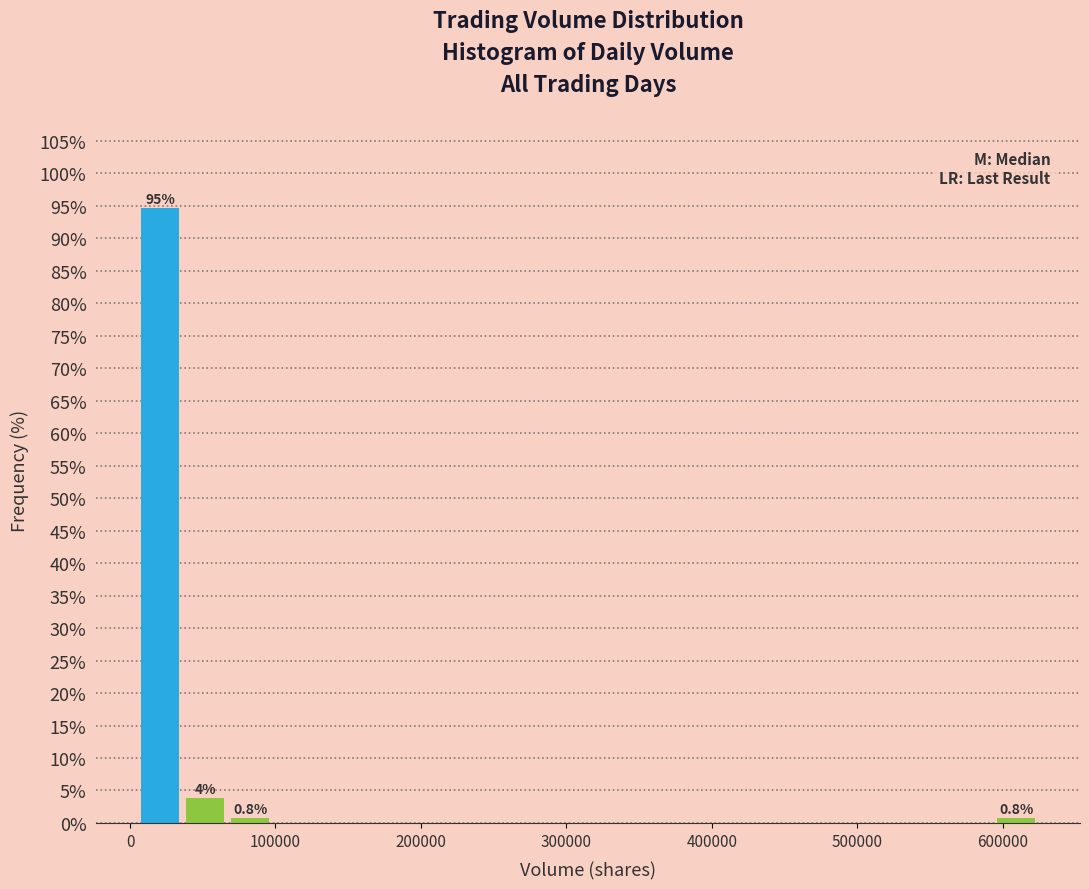

Around what value on the x-axis is the tallest bar? Give the approximate position of its centre, as read against the axis.

20000